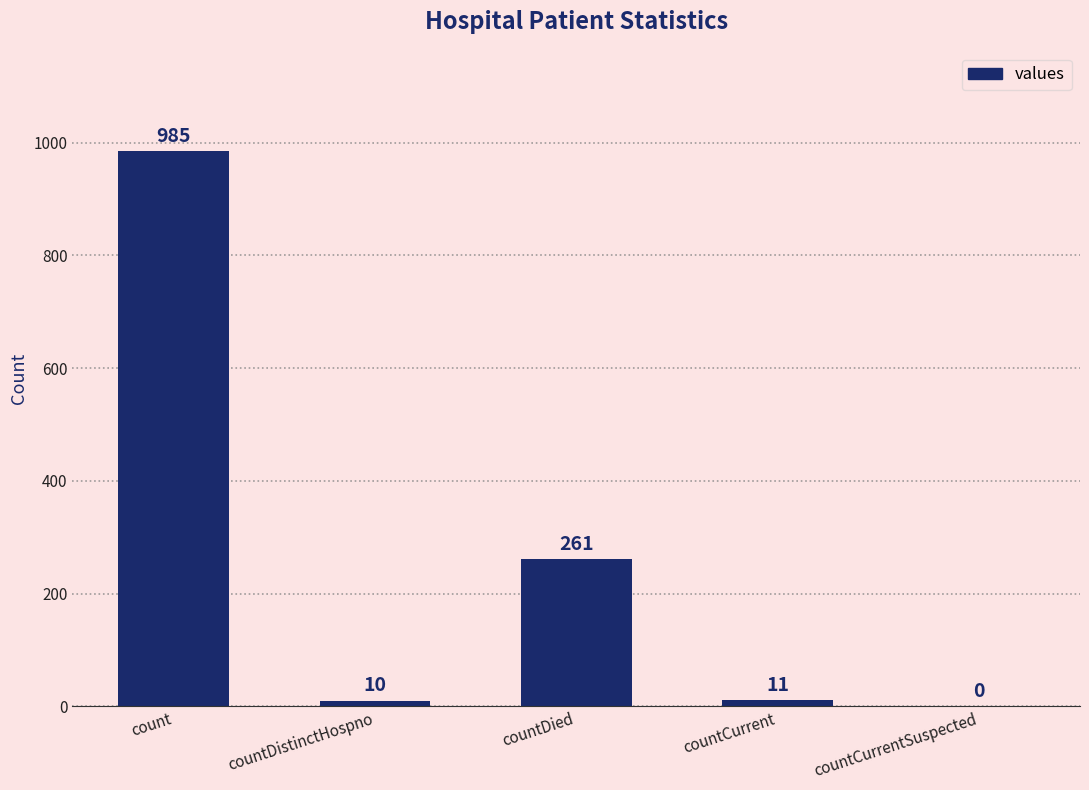

Are the bars horizontal?

No